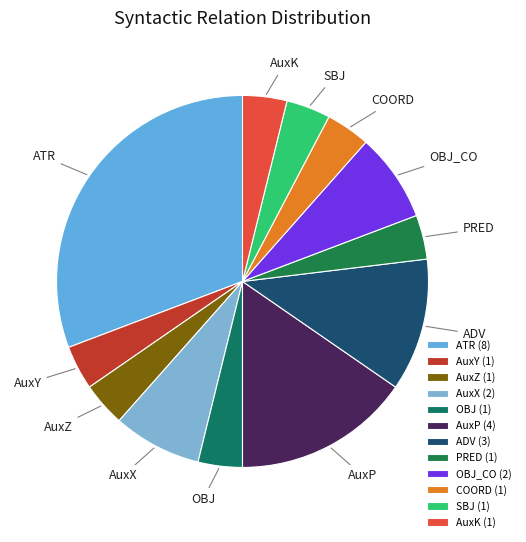

Does ADV account for over 50% of the chart?

No